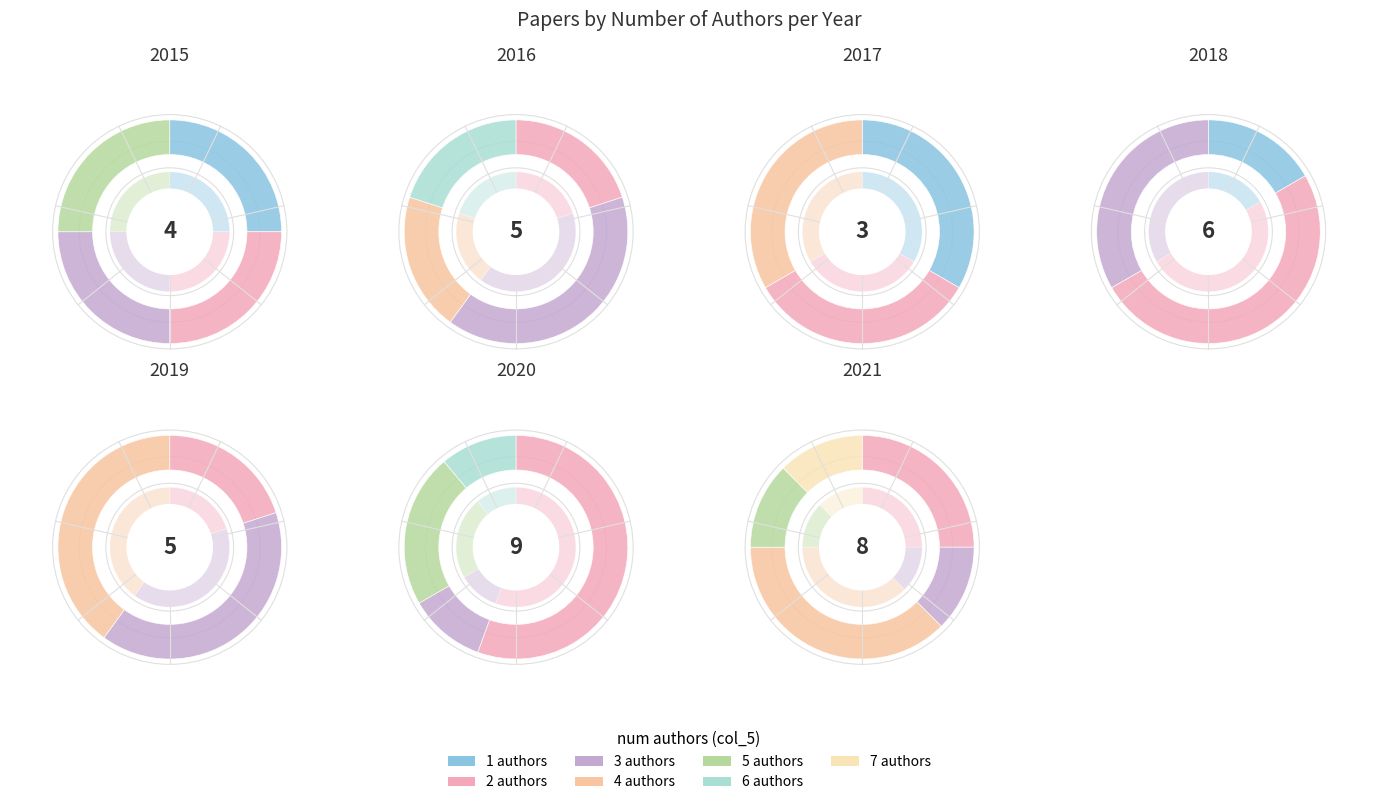

Is 7 the majority of the pie?

No